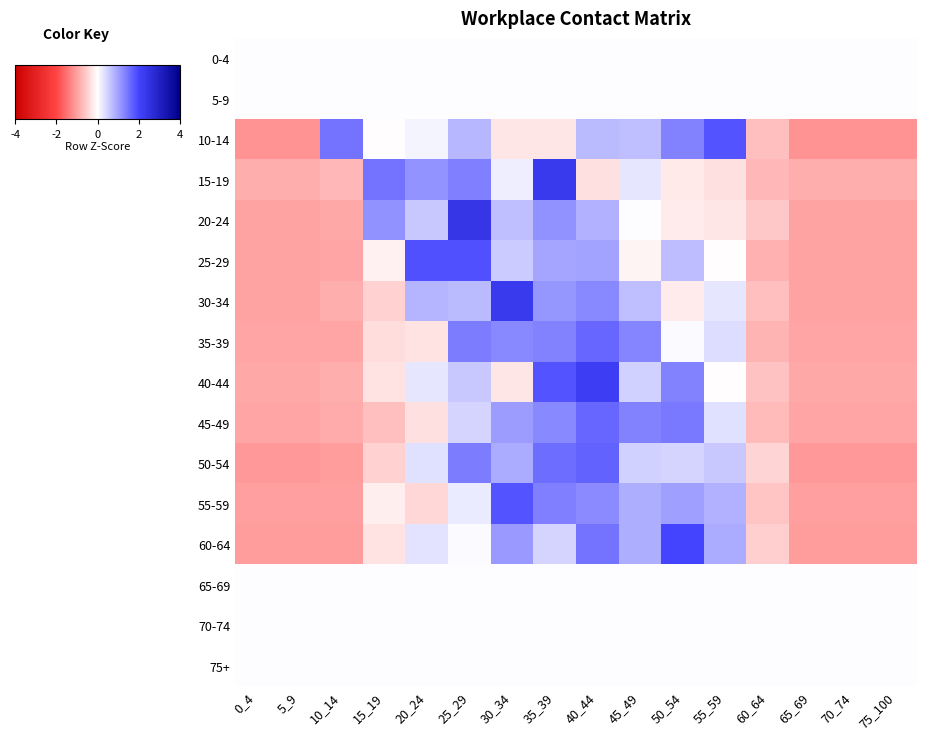

Which category has the lowest value across all series?

0_4